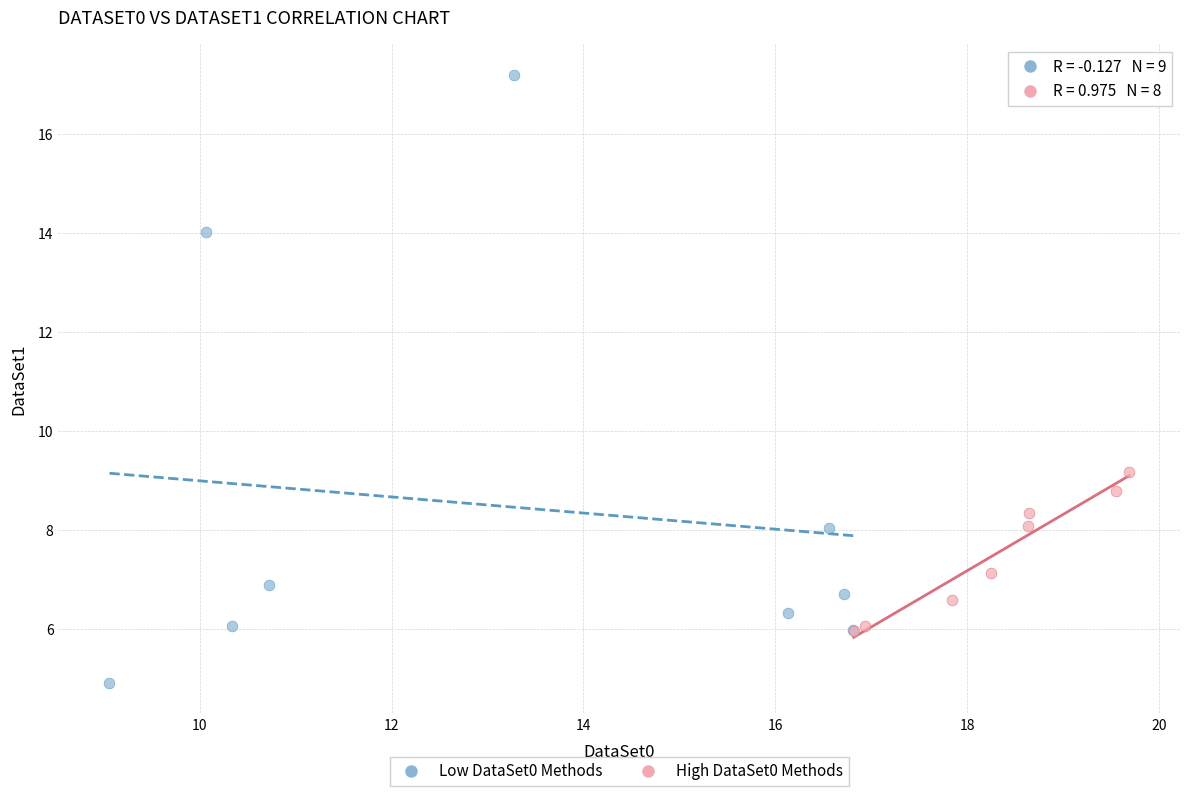

Which series contains the lowest Y value?

Low DataSet0 Methods